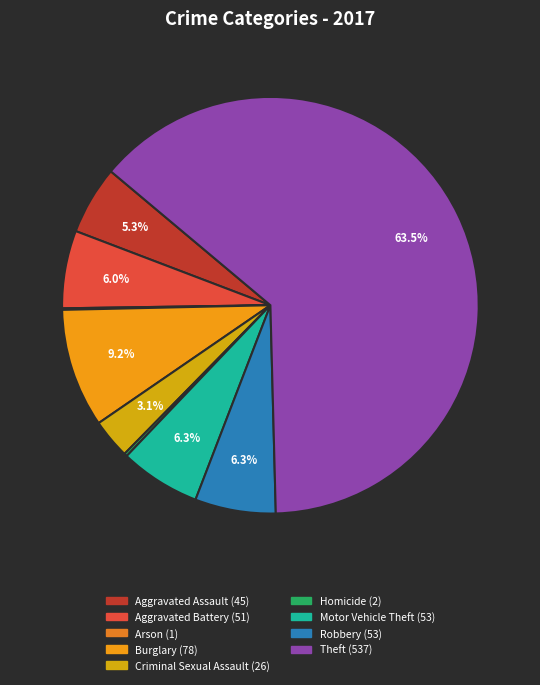

To the nearest percent, what is the average slice percentage?

11%